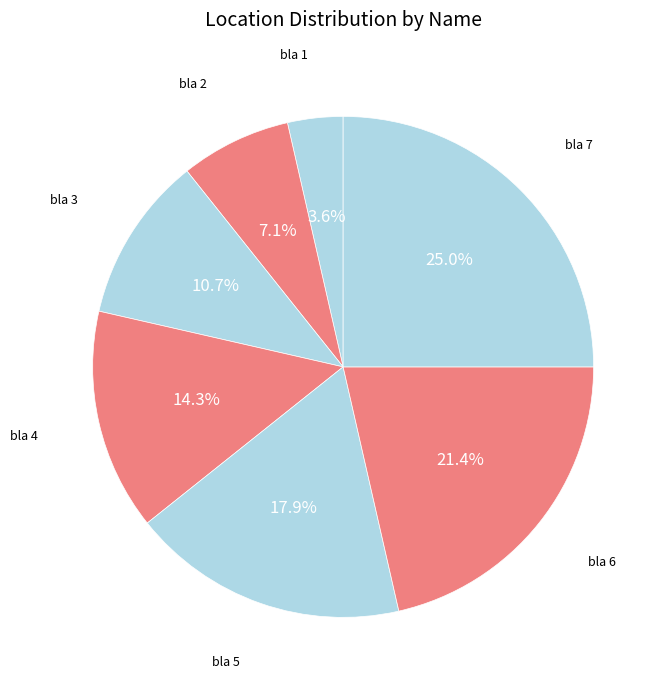

Which has a higher value, bla 6 or bla 4?

bla 6